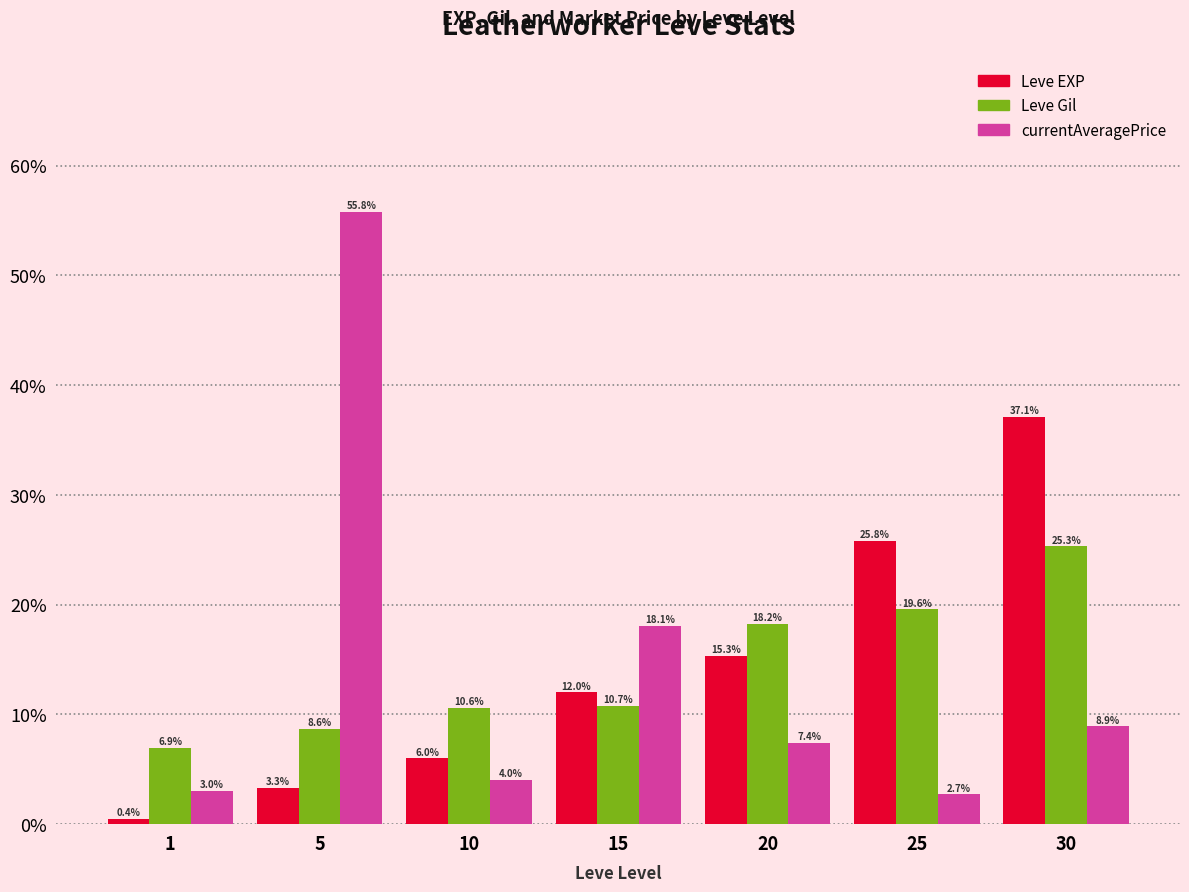

Reading left to right, extract all data points from this chart.

Leve EXP: 1=0.4	5=3.3	10=6.0	15=12.0	20=15.3	25=25.8	30=37.1
Leve Gil: 1=6.9	5=8.6	10=10.6	15=10.7	20=18.2	25=19.6	30=25.3
currentAveragePrice: 1=3.0	5=55.8	10=4.0	15=18.1	20=7.4	25=2.7	30=8.9